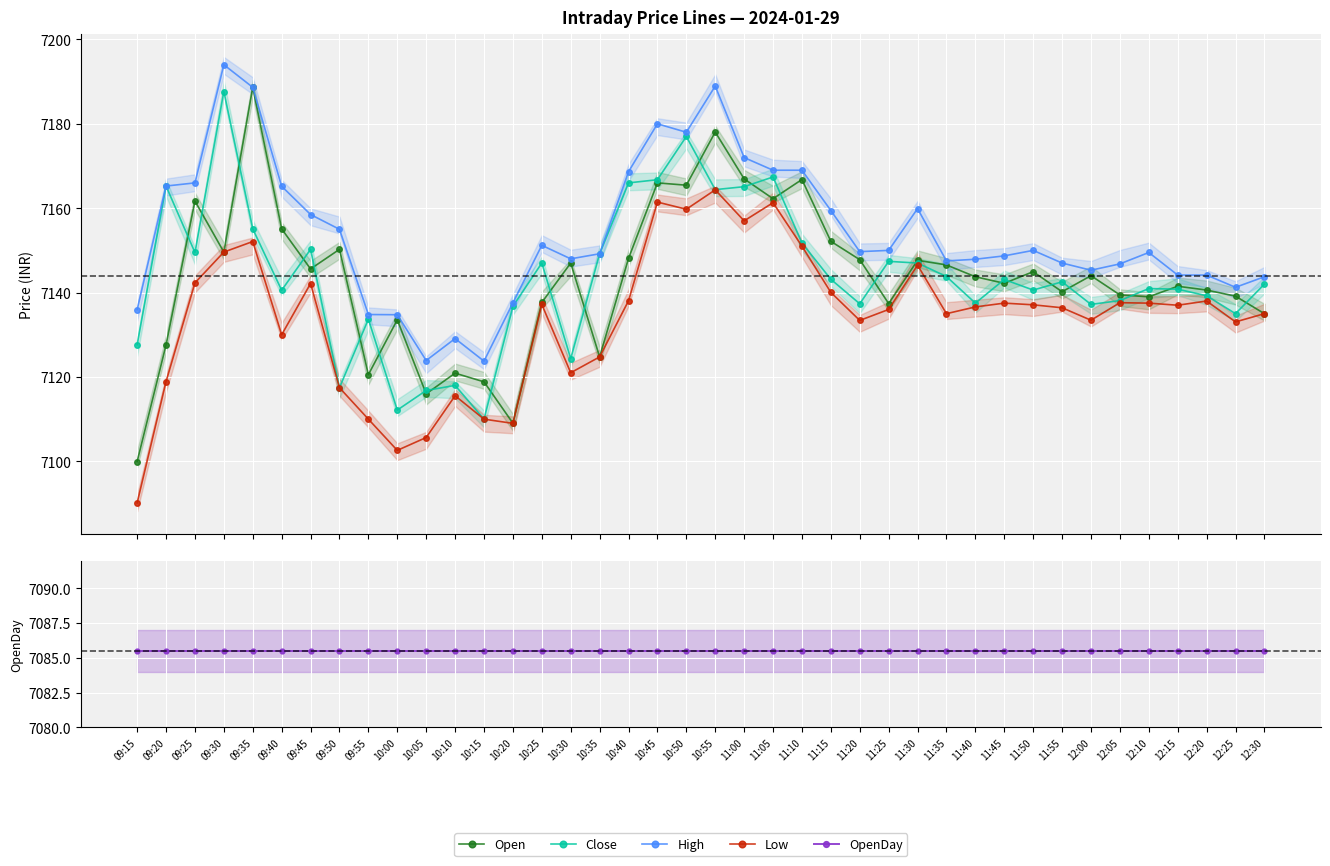

How many values in the Low series exceed 7137?

19